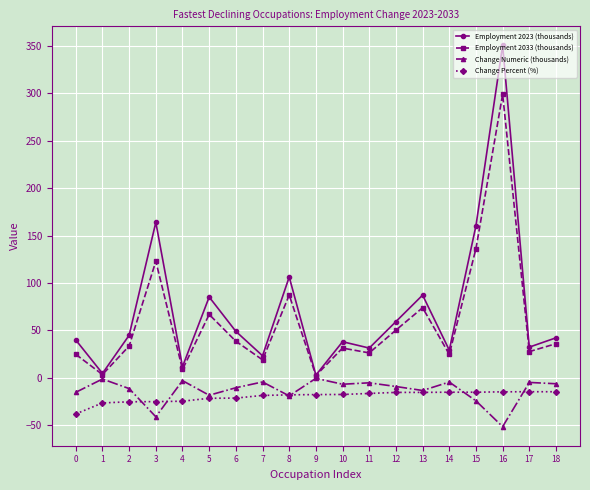

In Employment 2023 (thousands), how many points are higher than both neighbors (excluding endpoints)?

6